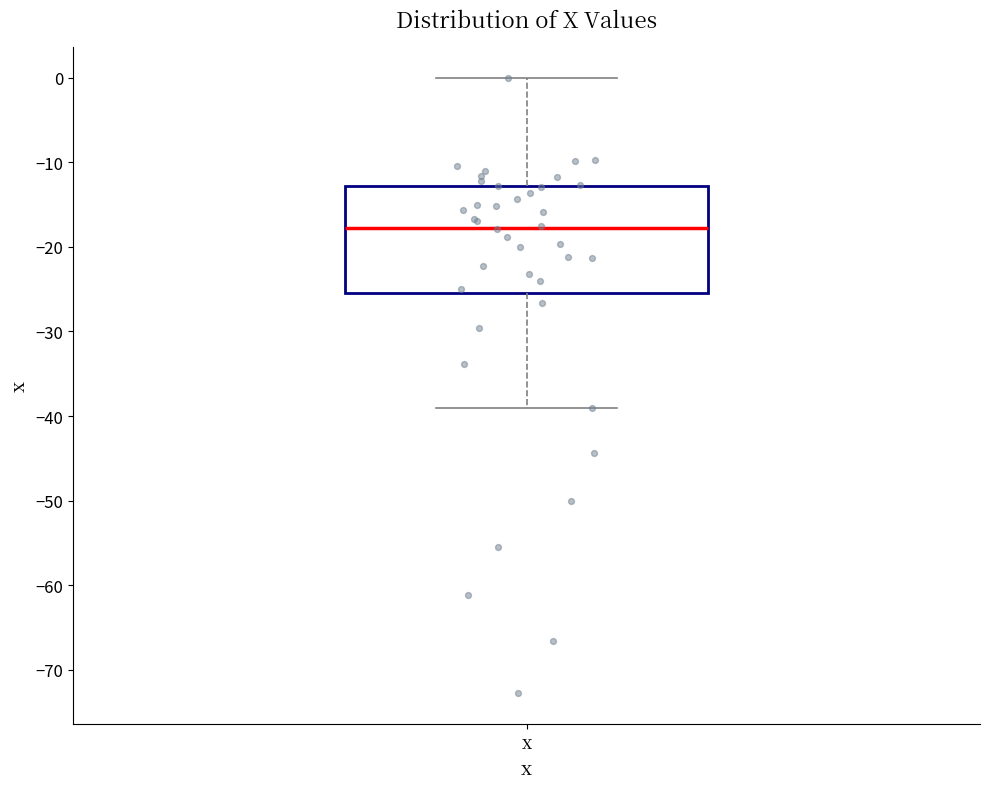

Read this box plot against the y-axis: the position of the median line, the range covered by the box, and the ends of both whiskers. The values are not printed on the chart, so give them approximately, as read against the axis.

median -18, box -25 to -13, whiskers -39 to 0